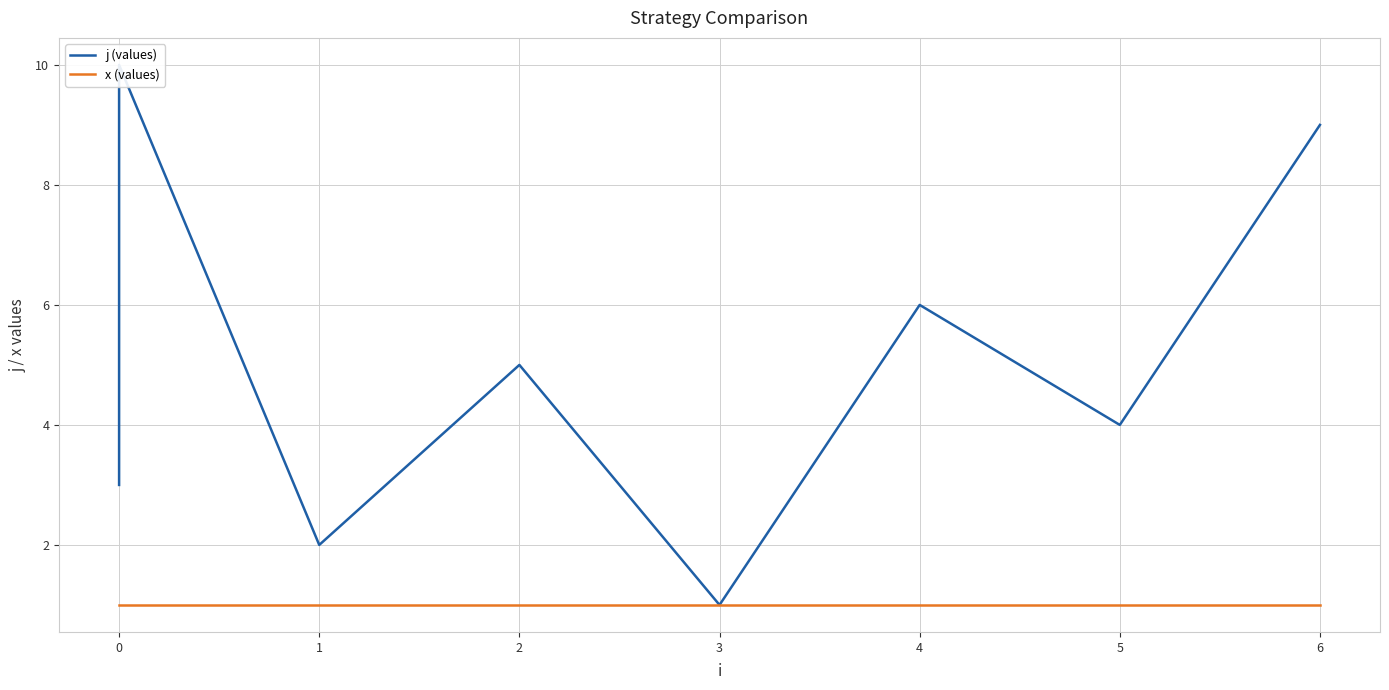

Reading right to left, transcribe all the data shown in this chart.

j (values): 9	4	6	1	5	2	10	8	7	3
x (values): 1	1	1	1	1	1	1	1	1	1